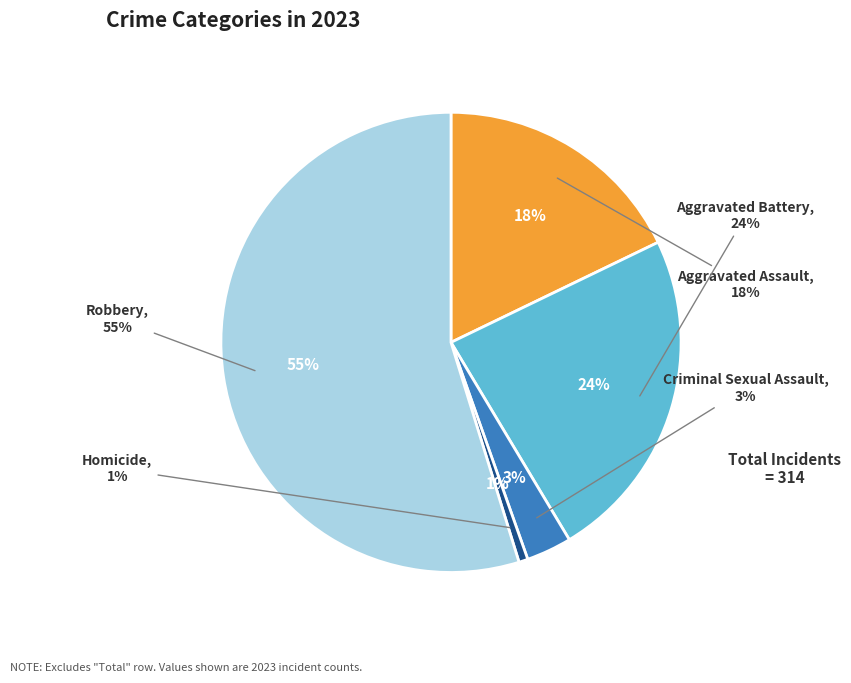

What is the largest slice in the pie chart?

Robbery